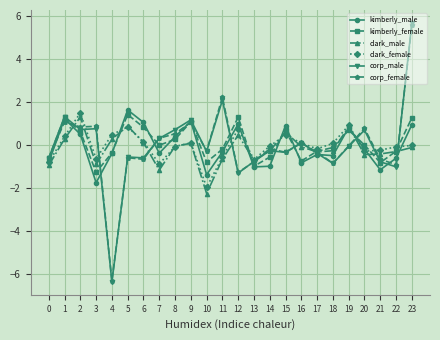

True or false: clark_male has more than 1 points higher than both neighbors.

True